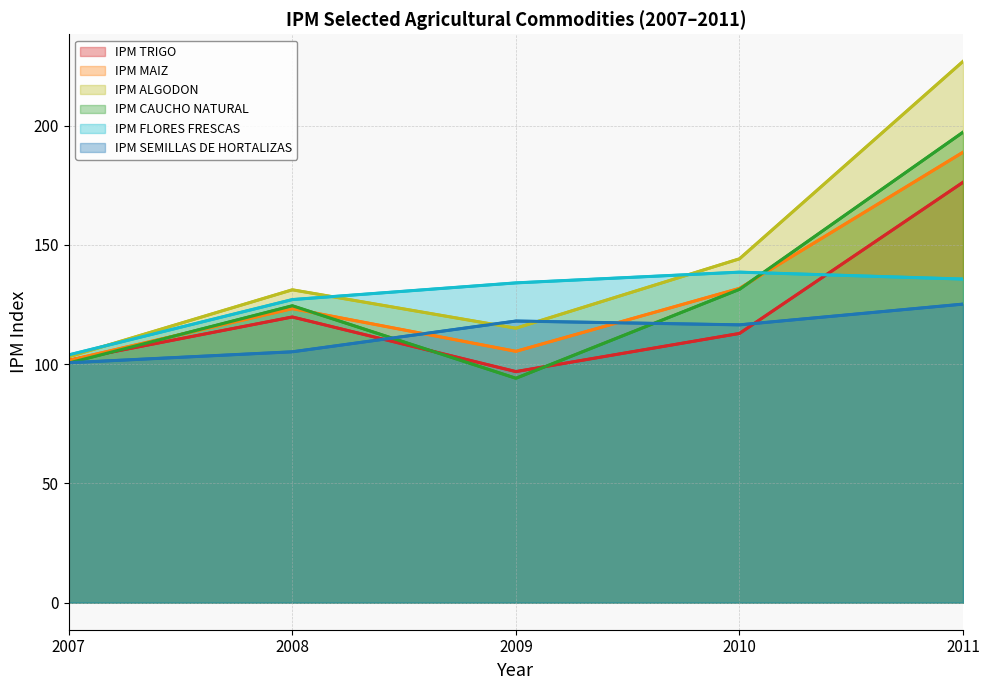

What is the smallest value displayed?

94.1